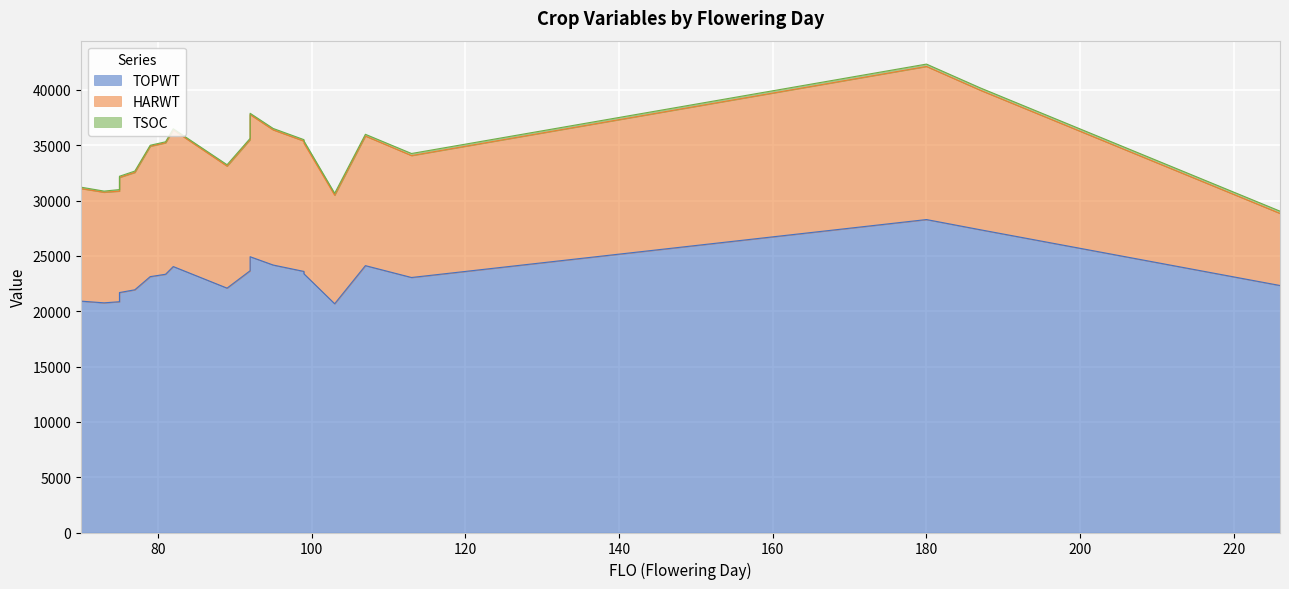

At how many categories does at least one series exceed 11555?

20